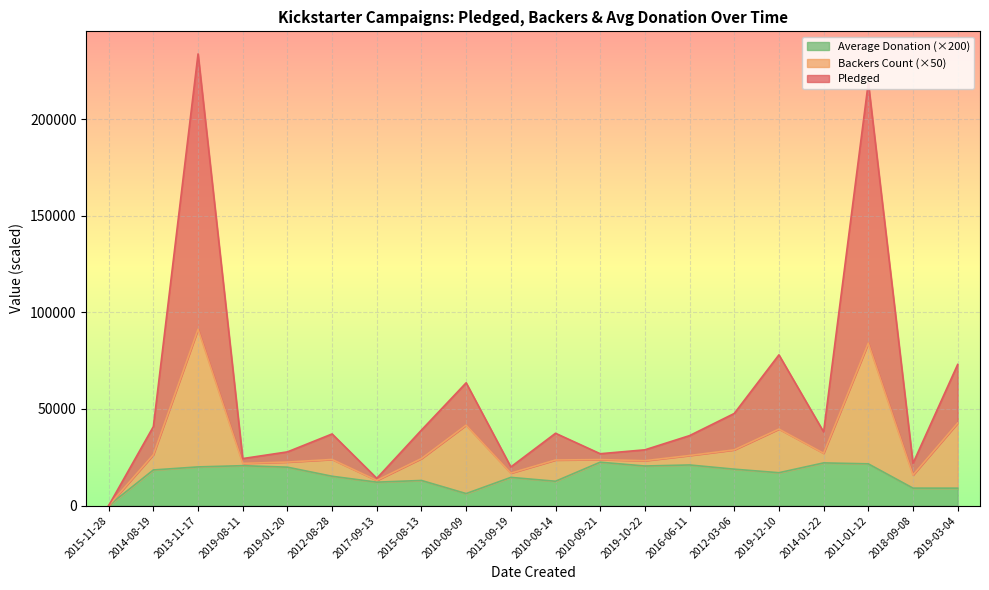

What is the total value across all series at 2013-11-17?

233777